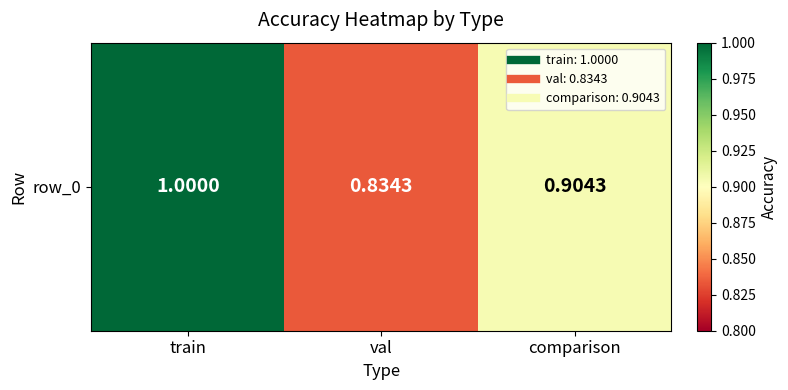

Reading left to right, list all the values displayed in this chart.

1.0	0.8	0.9